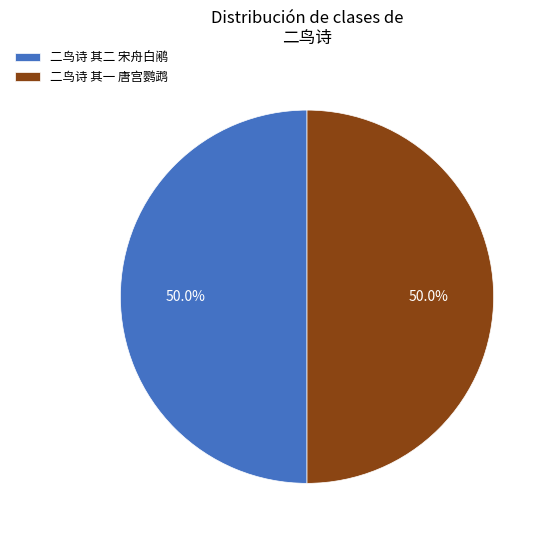

What is the ratio of the value at 二鸟诗 其一 唐宫鹦鹉 to the value at 二鸟诗 其二 宋舟白鹇?

1.0